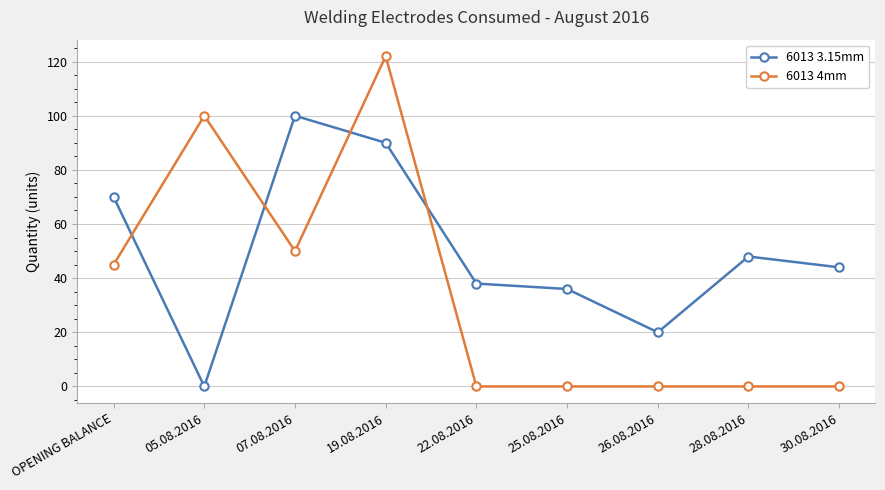

How many lines are shown in the chart?

2